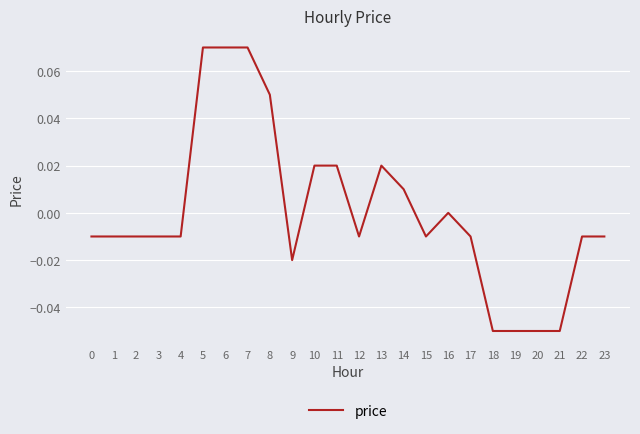

Which has a higher value, 2 or 8?

8